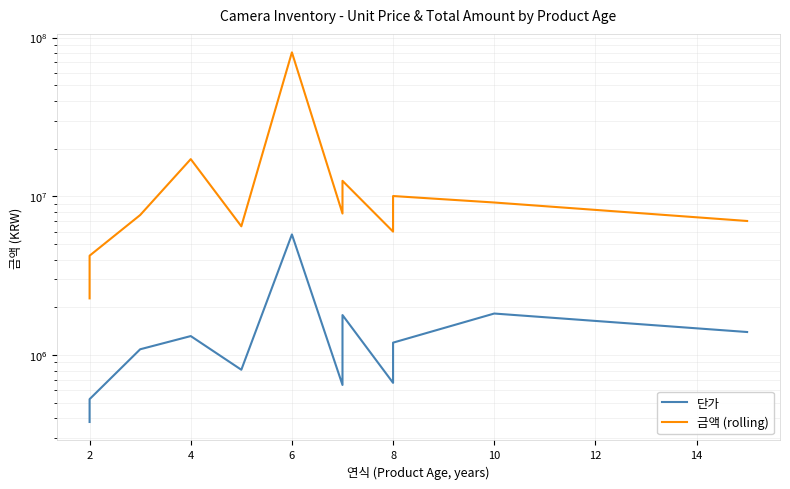

Rank the series by their maximum value, from lowest to highest.

단가, 금액 (rolling)